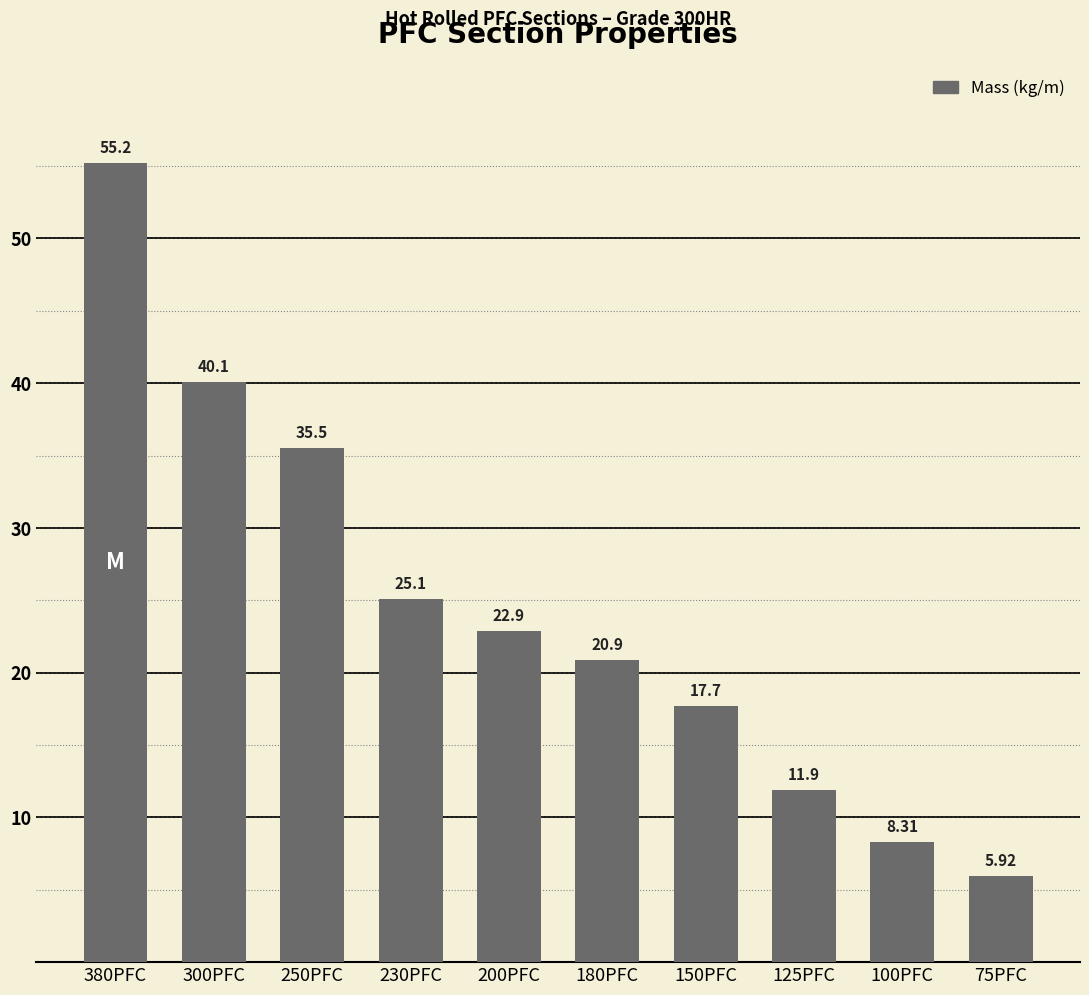

Rank the categories by value from lowest to highest.

75PFC, 100PFC, 125PFC, 150PFC, 180PFC, 200PFC, 230PFC, 250PFC, 300PFC, 380PFC